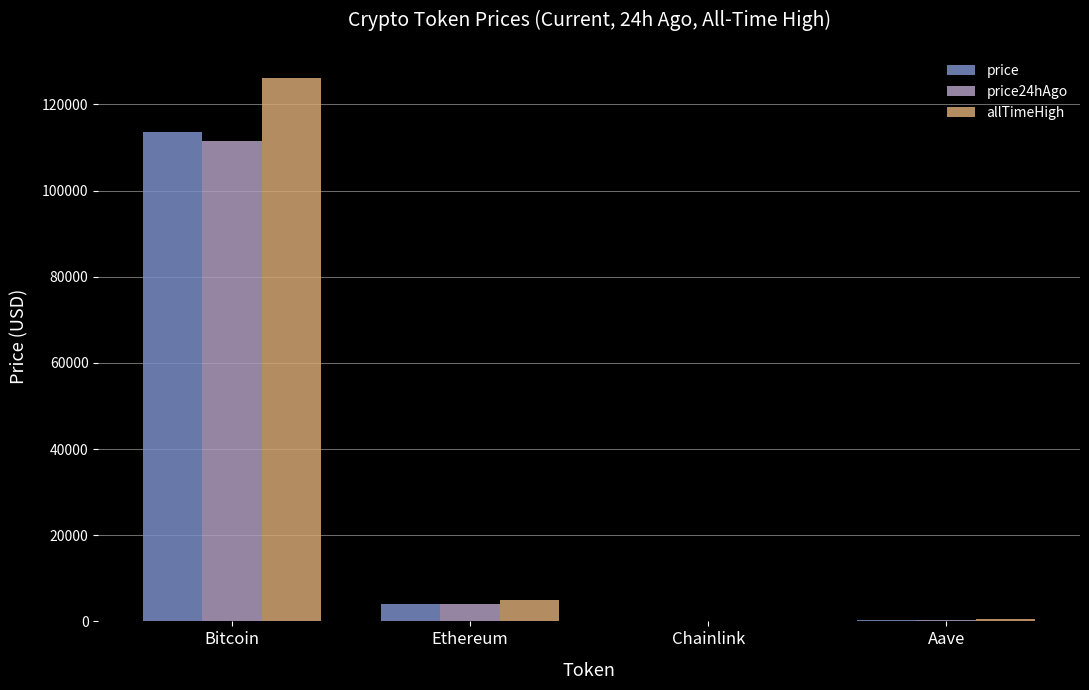

At which label is allTimeHigh closest to 63066?

Ethereum